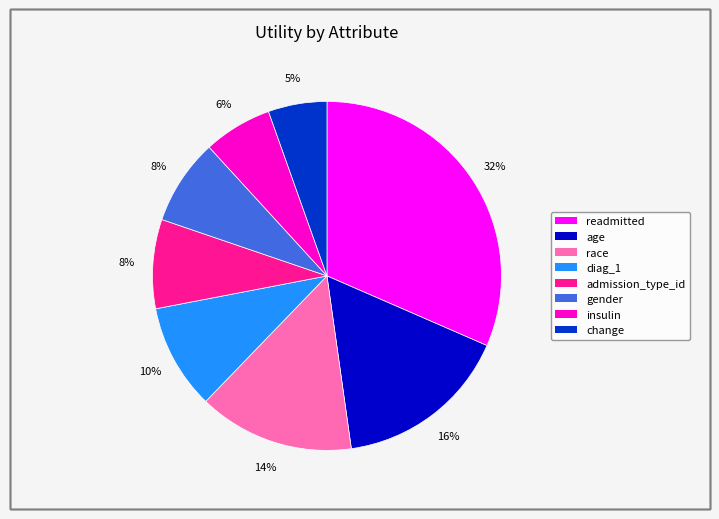

Is age the majority of the pie?

No